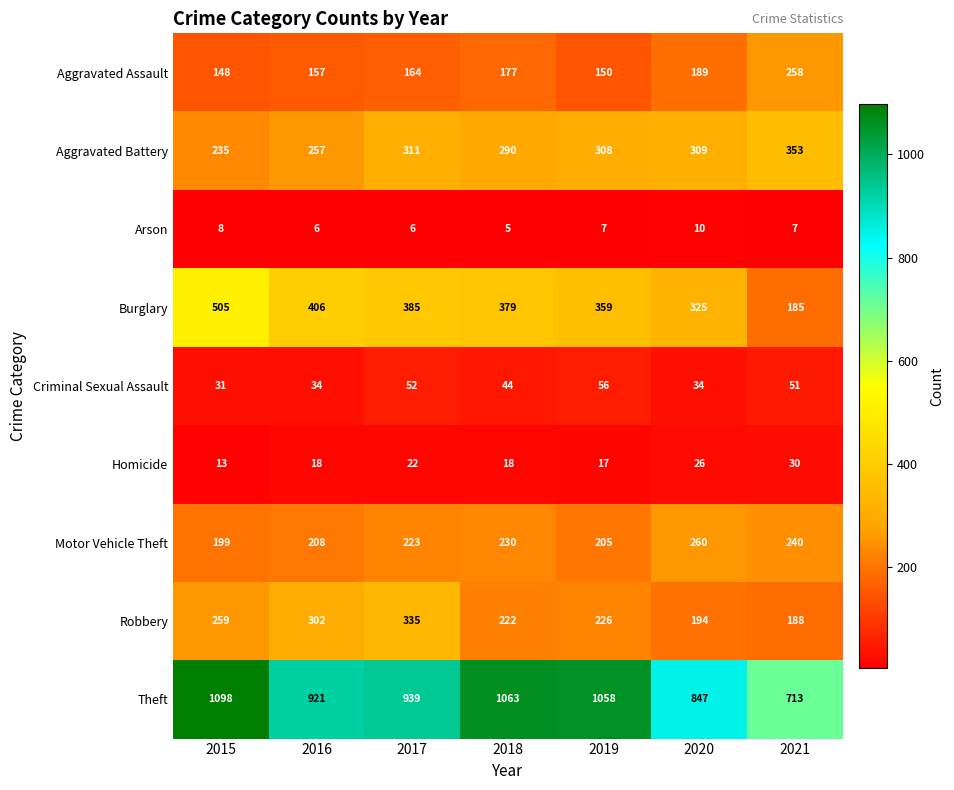

What is the sum of the Burglary values at 2020 and 2015?

830